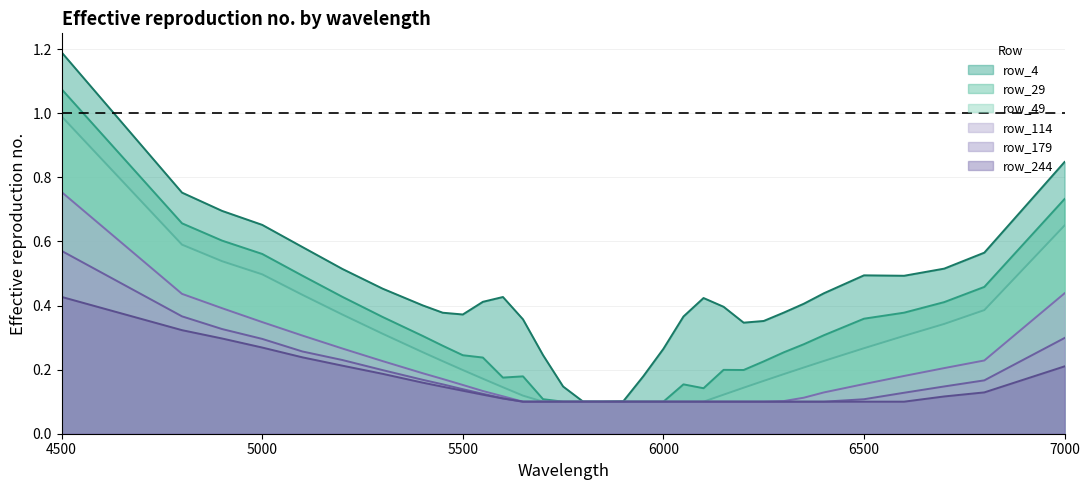

At which category is the sum across all series the highest?

4500